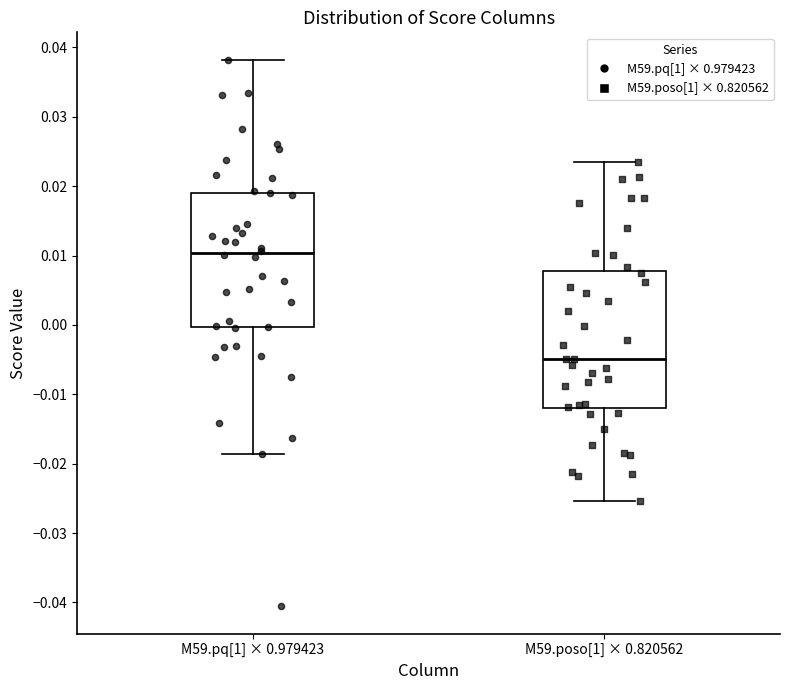

Reading left to right, read every box against the y-axis: the position of its median line, the range the box covers, and the ends of its whiskers. The values are not printed on the chart, so give them approximately, as read against the axis.

M59.pq[1] × 0.979423: median 0.010, box 0.000 to 0.019, whiskers -0.019 to 0.038
M59.poso[1] × 0.820562: median -0.005, box -0.012 to 0.008, whiskers -0.025 to 0.023